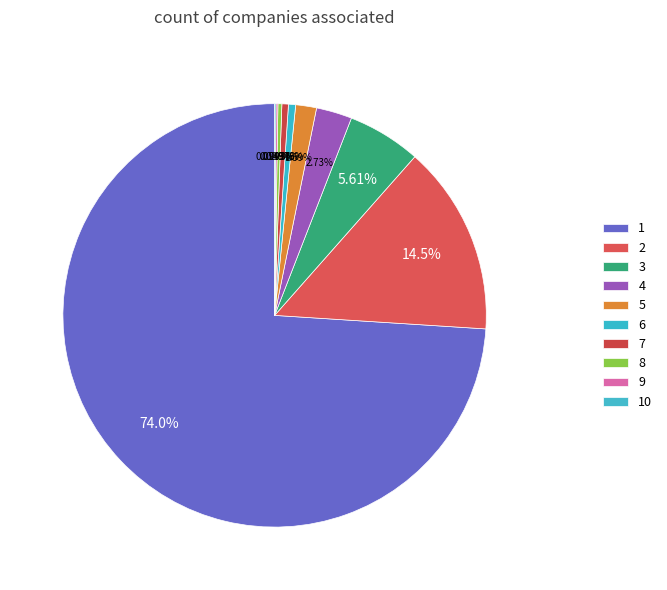

To the nearest percent, what is the difference between the largest and smallest slice percentages?

74%